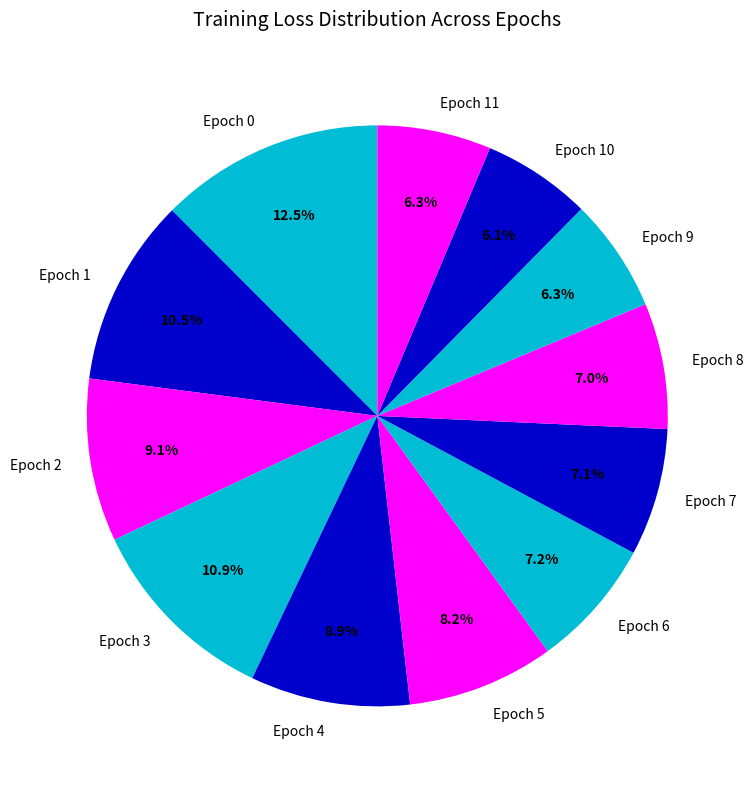

Do Epoch 0 and Epoch 7 together represent more than half of the pie?

No